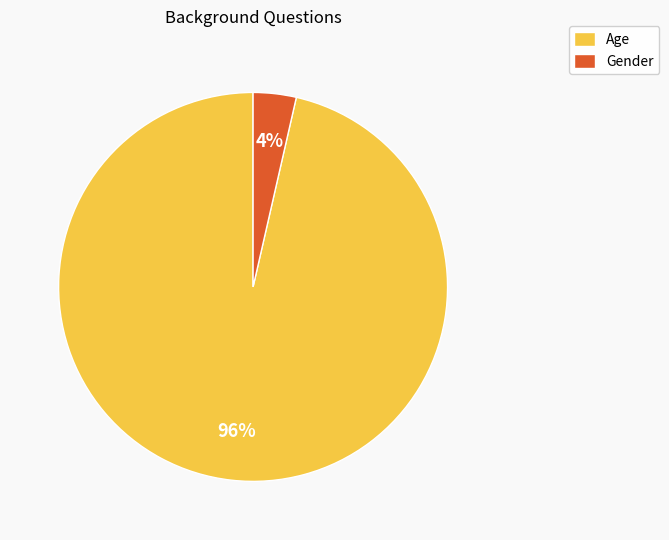

To the nearest percent, what is the average slice percentage?

50%